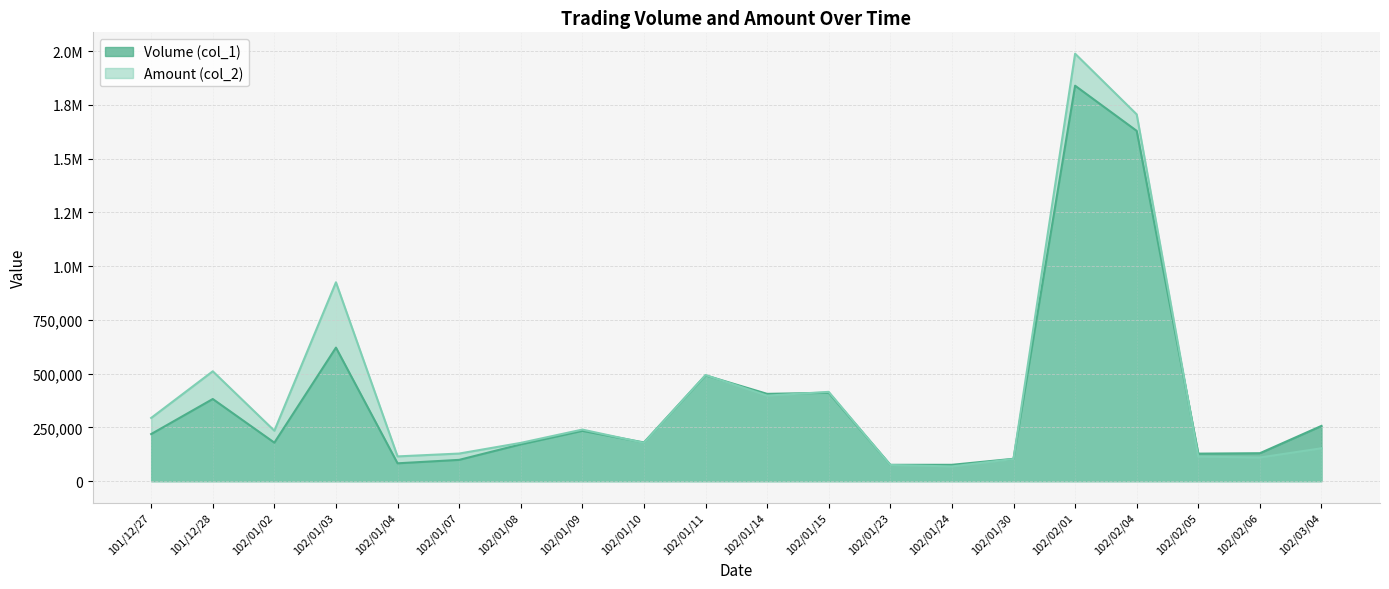

Where is Volume (col_1) nearest to the value 957500?

102/01/03